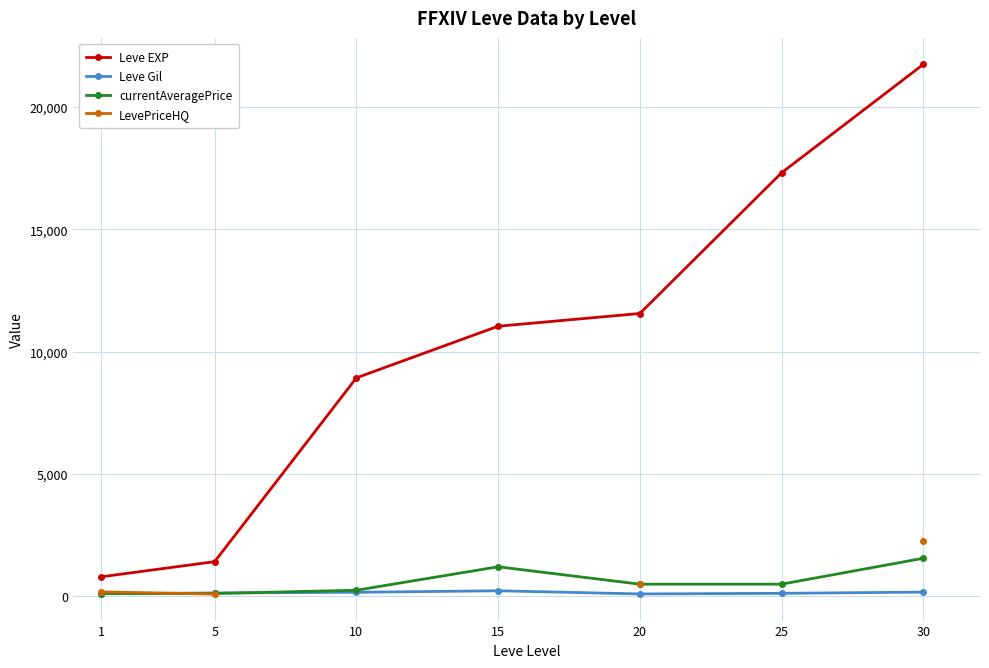

What is the minimum value shown in the chart?

94.2